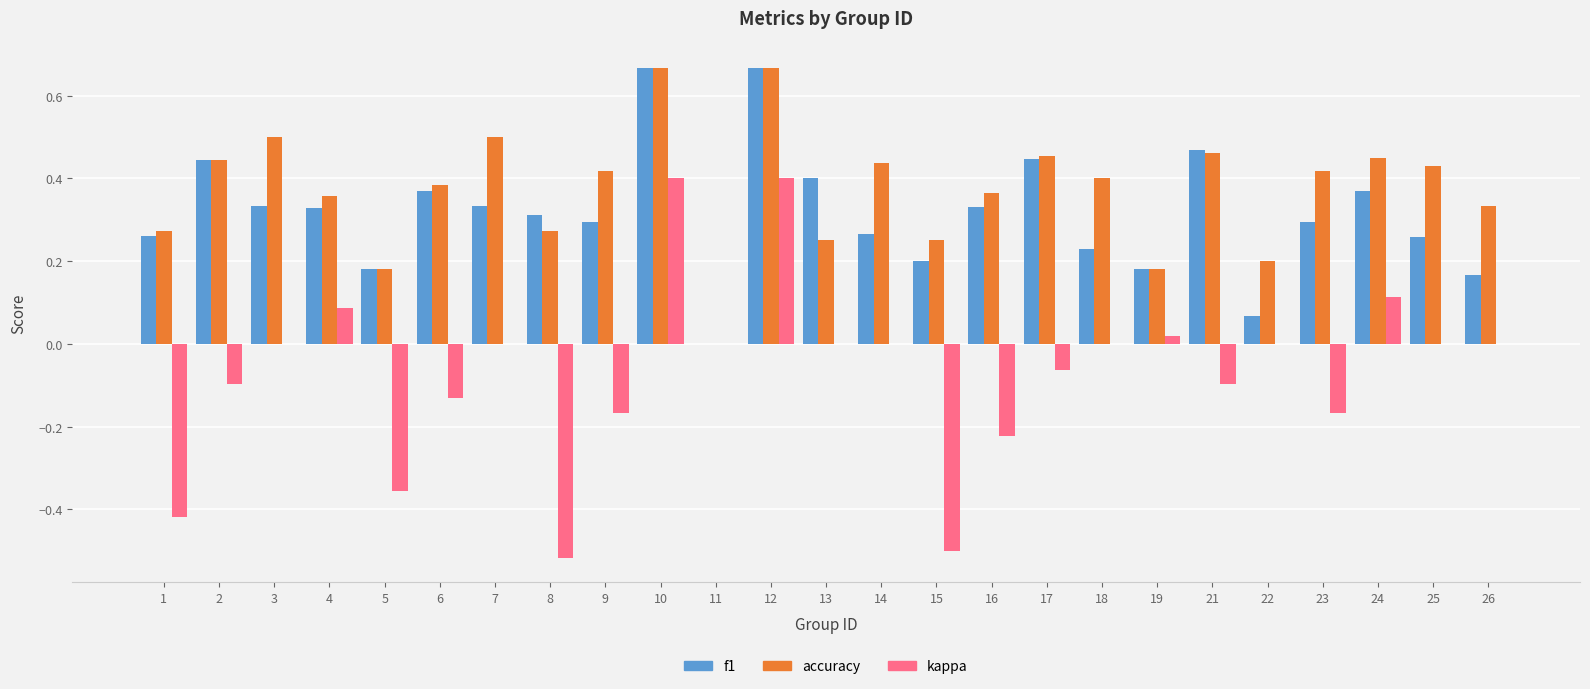

True or false: kappa has a value of 0.0 at 22.

True